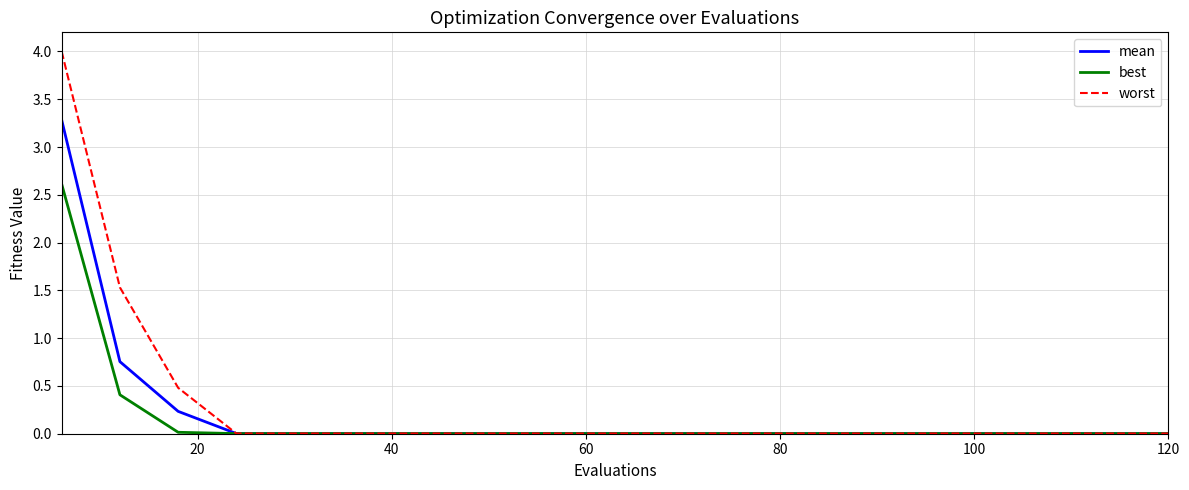

What is the highest value of the worst series?

4.0